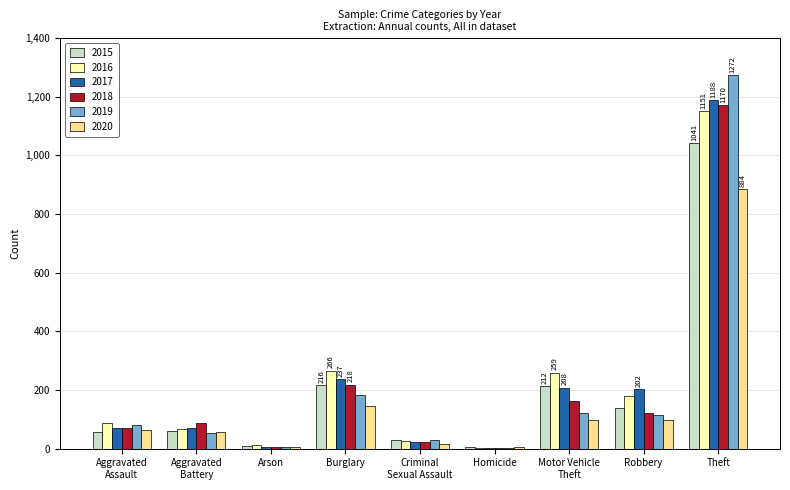

Are the bars grouped side by side (vs. stacked)?

Yes